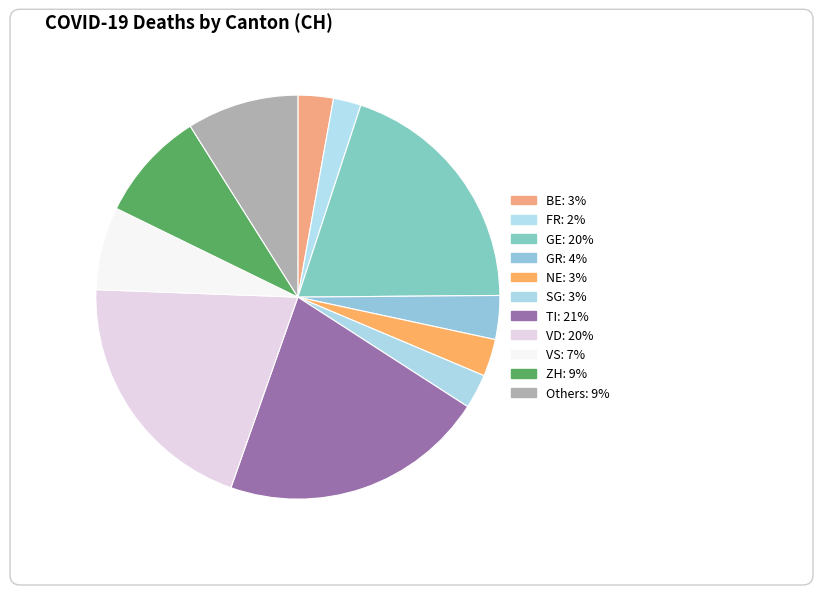

Does OW account for over 50% of the chart?

No